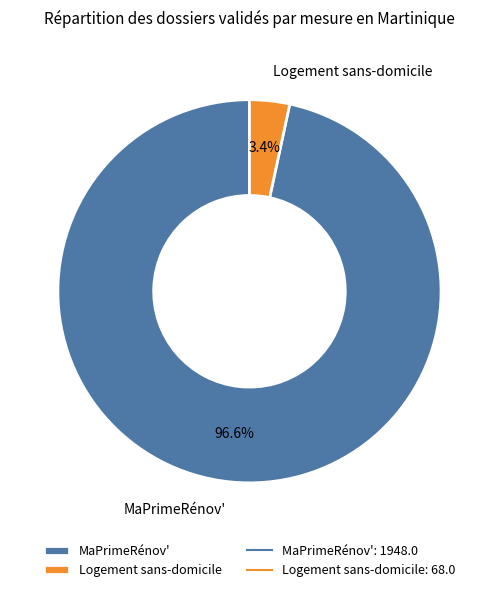

Rank the categories by value from highest to lowest.

MaPrimeRénov', Logement sans-domicile